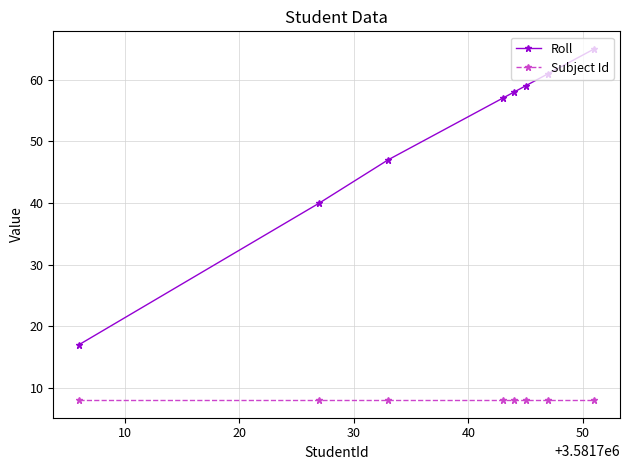

True or false: Roll has more than 2 points higher than both neighbors.

False